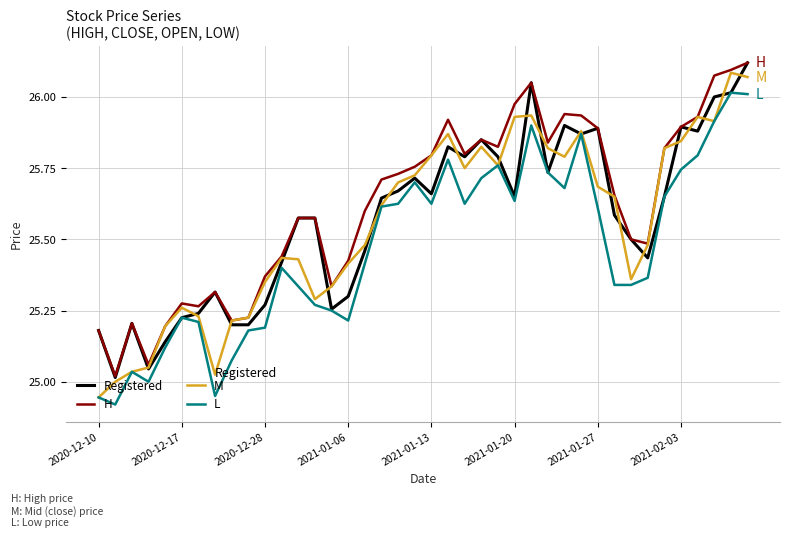

True or false: H and L cross at least once.

False